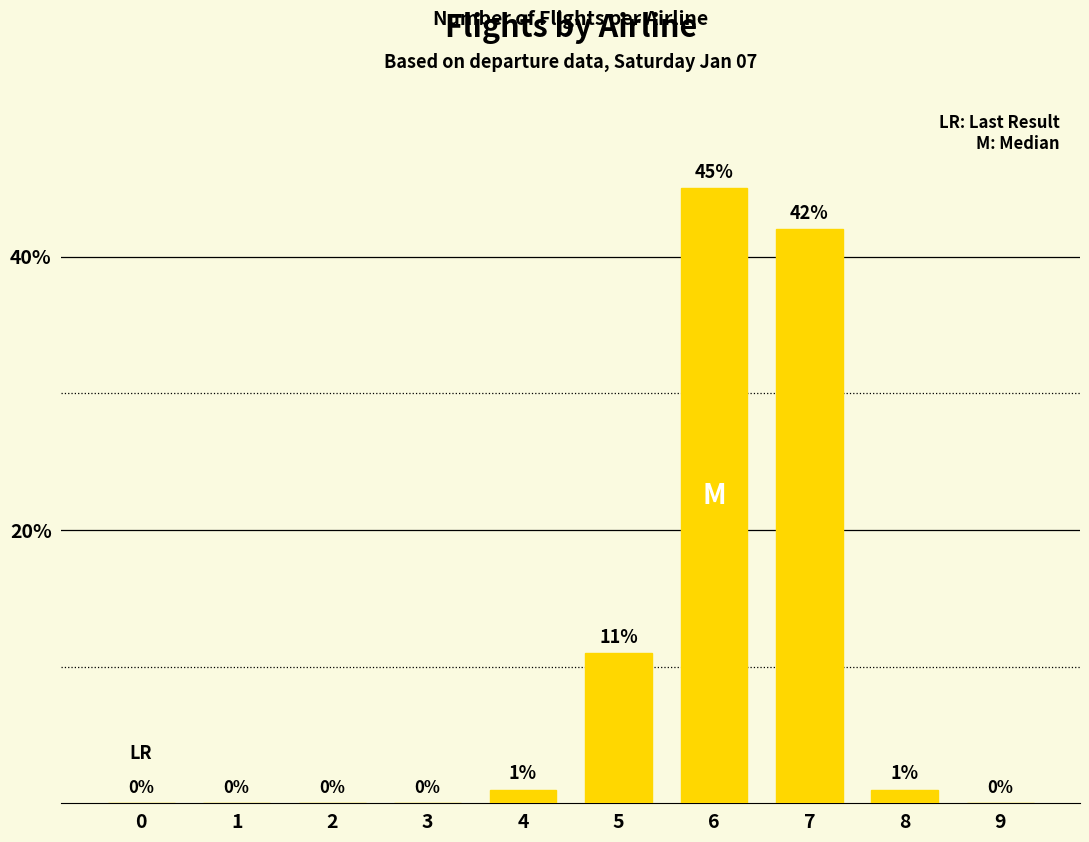

What is the greatest value displayed?

45